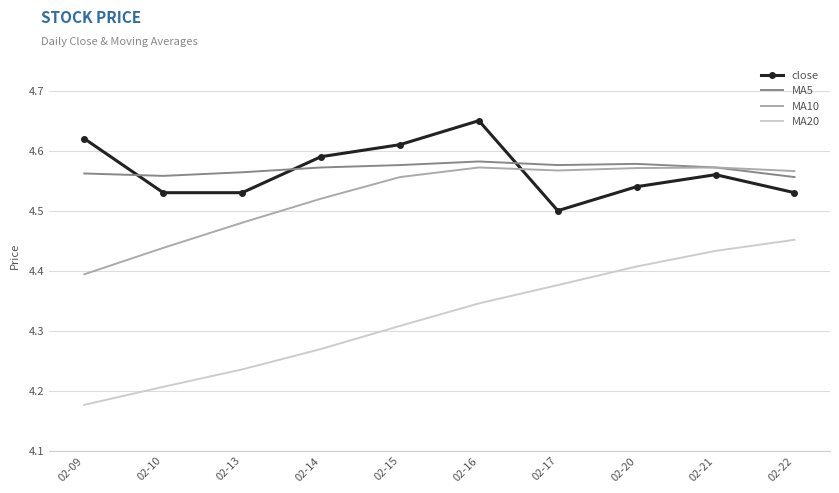

Which series changed the most between 02-16 and 02-17?

close